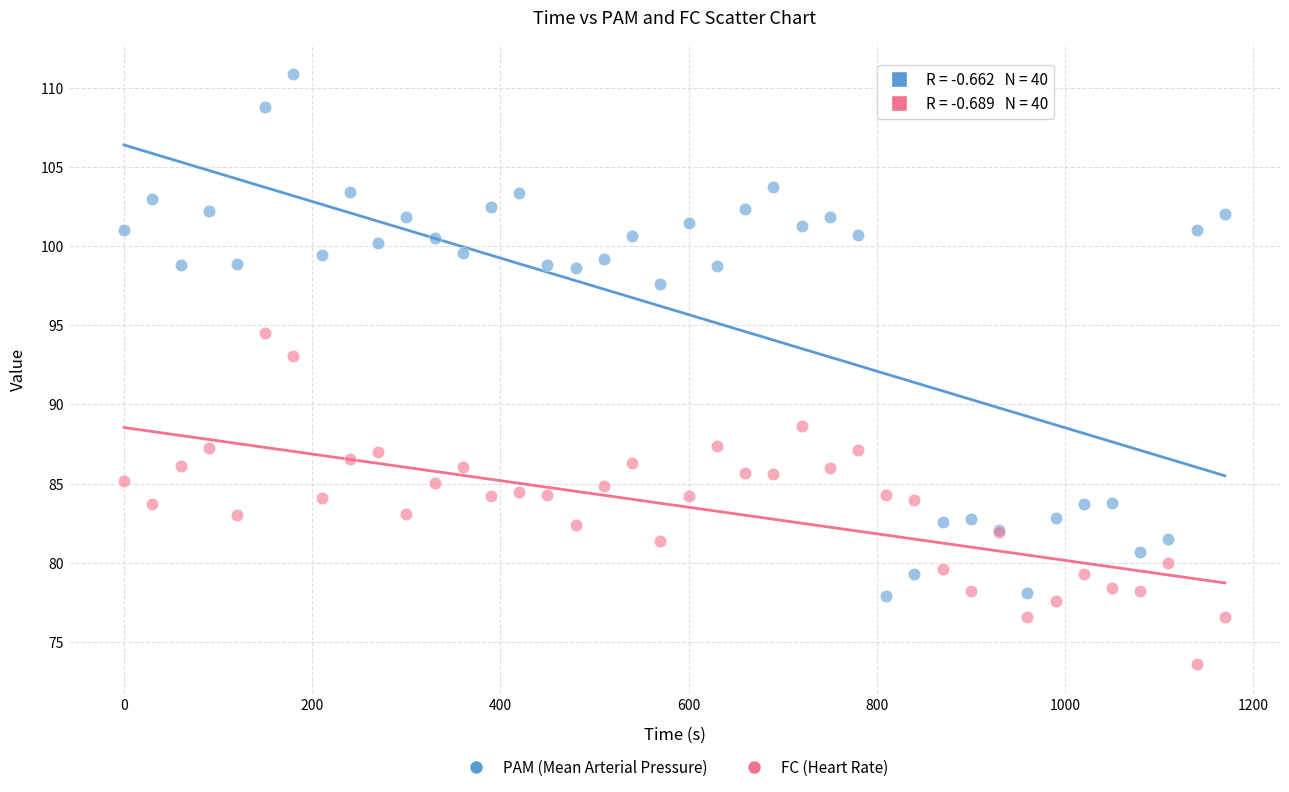

Which series reaches the maximum Y coordinate?

PAM (Mean Arterial Pressure)